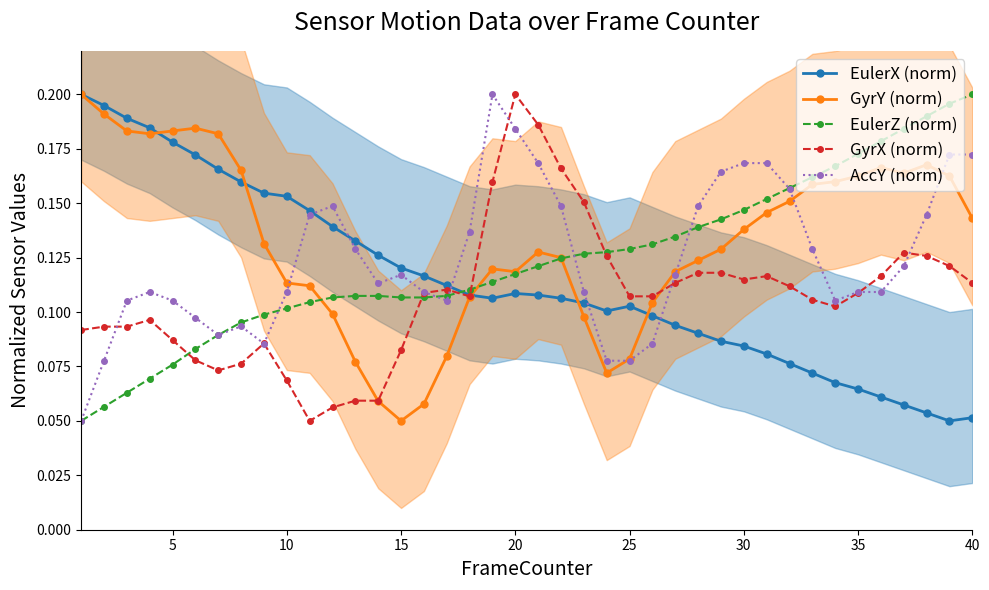

What are all the series names shown in the legend?

EulerX (norm), GyrY (norm), EulerZ (norm), GyrX (norm), AccY (norm)